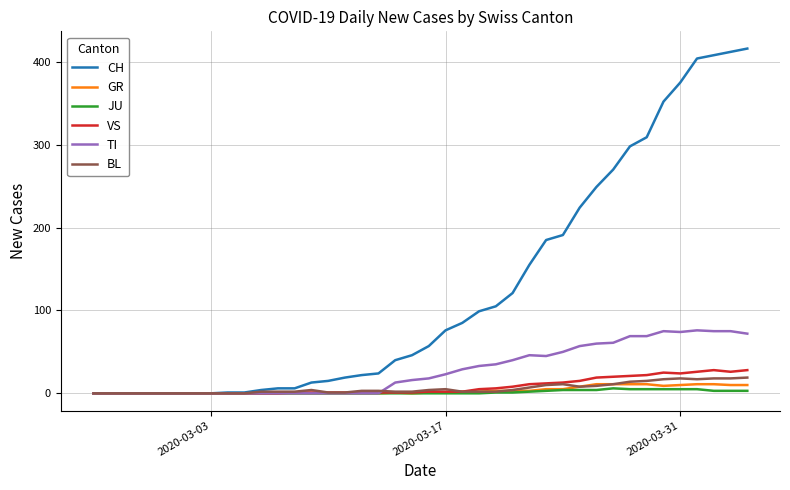

Which series has the widest spread of values?

CH